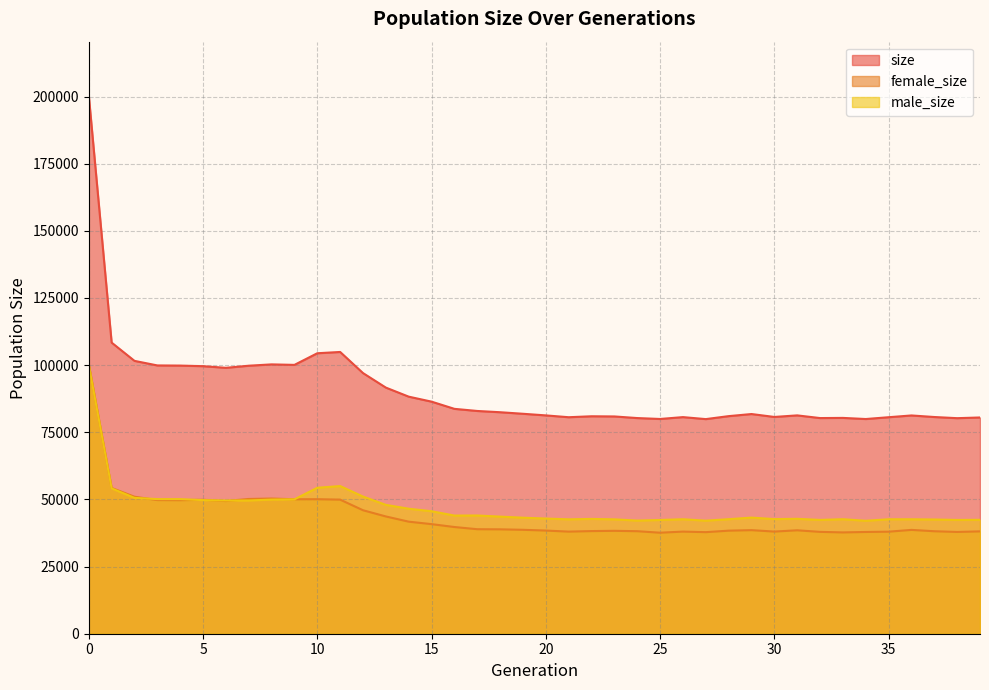

Is it true that size equals 50530 at 29?

False